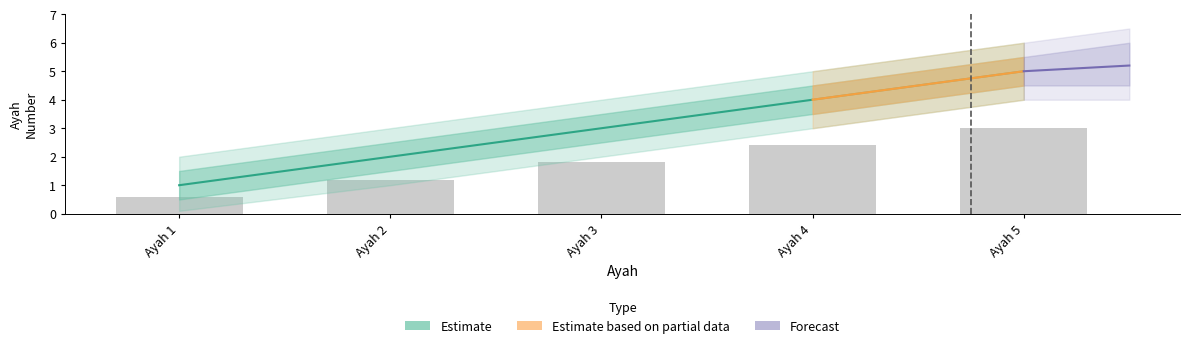

At which category is the sum across all series the highest?

Ayah 5